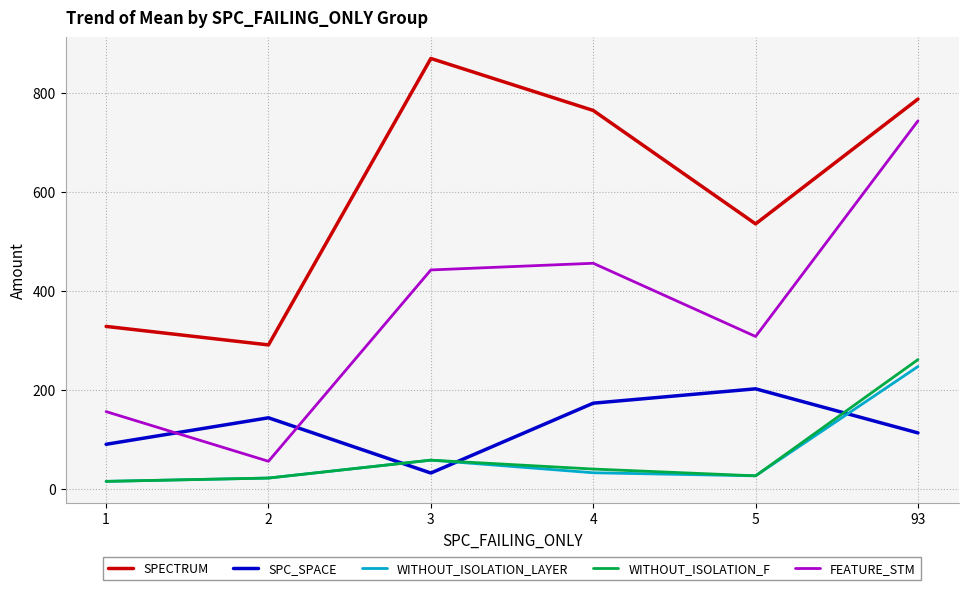

True or false: WITHOUT_ISOLATION_LAYER and SPECTRUM intersect in this chart.

False